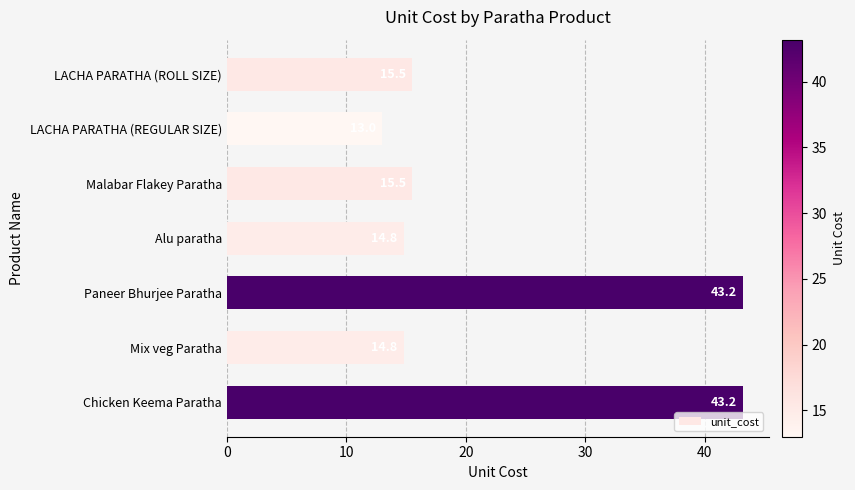

Does the chart contain stacked bars?

No